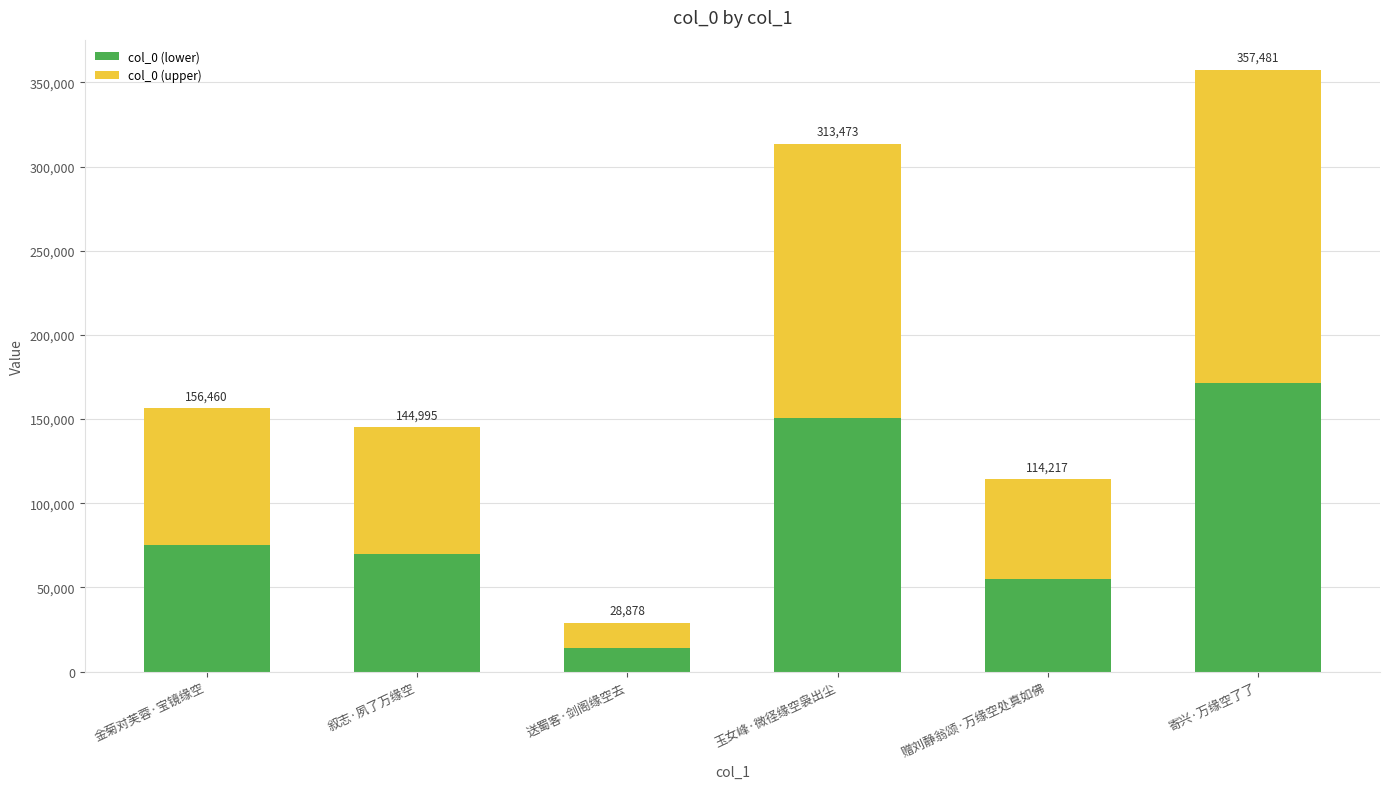

How many bars are there in total?

6